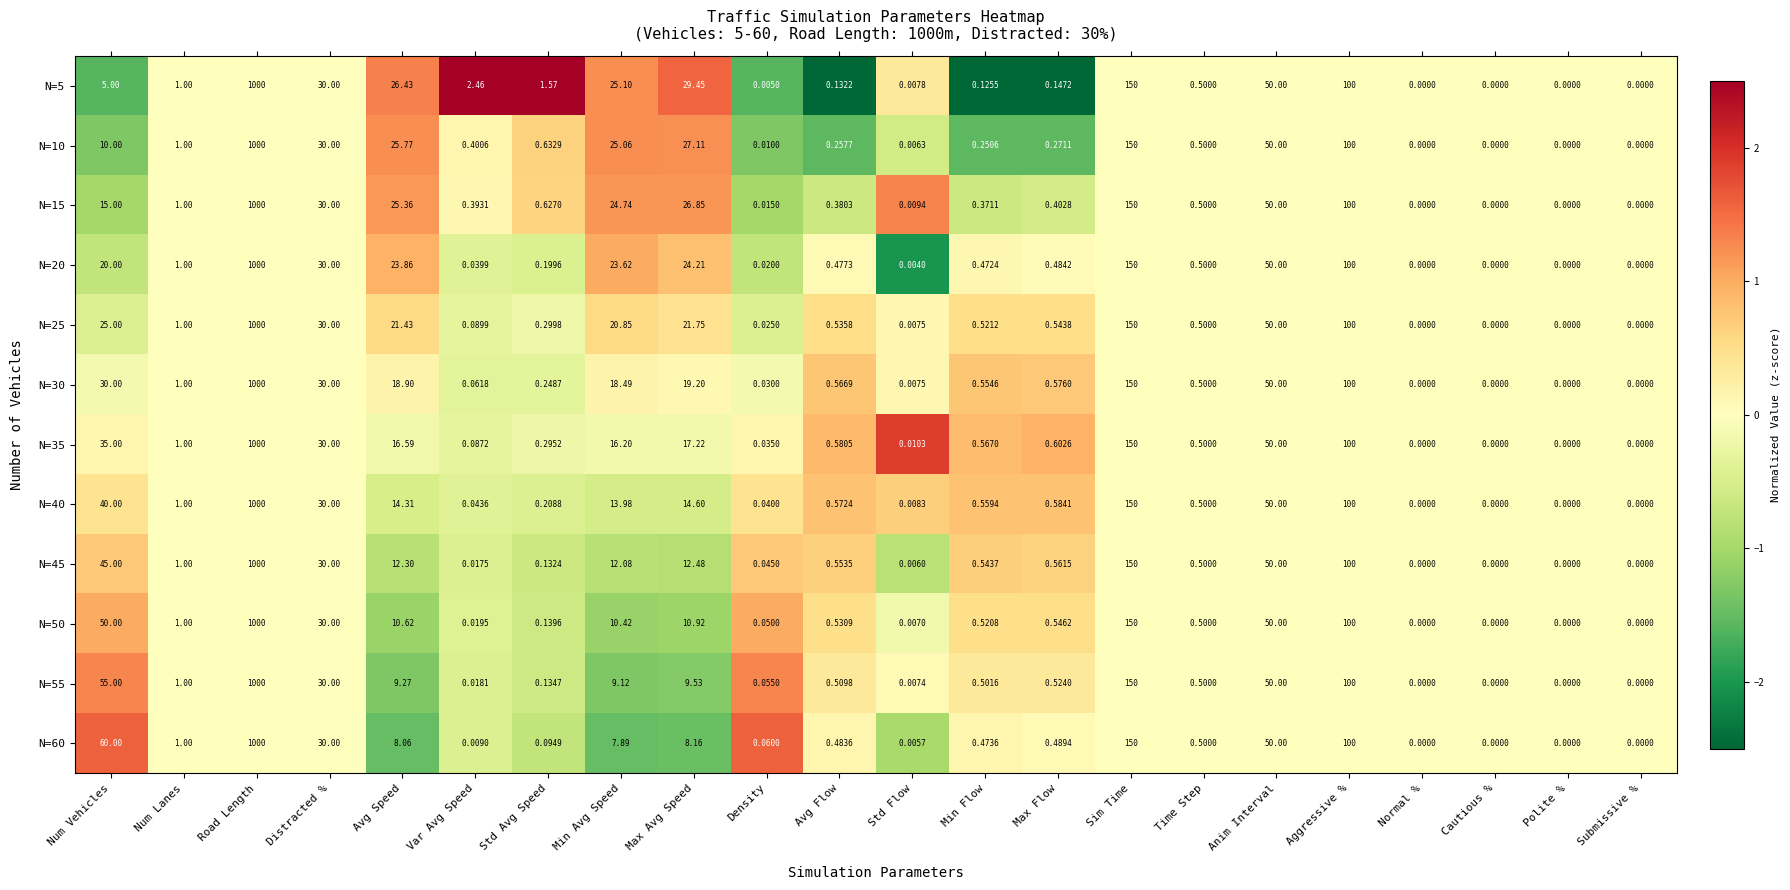

How many distinct data groups are displayed?

12